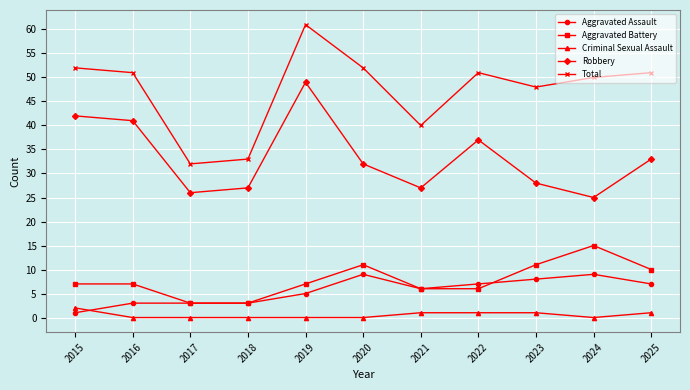

At 2023, list the series in order from largest to smallest.

Total, Robbery, Aggravated Battery, Aggravated Assault, Criminal Sexual Assault